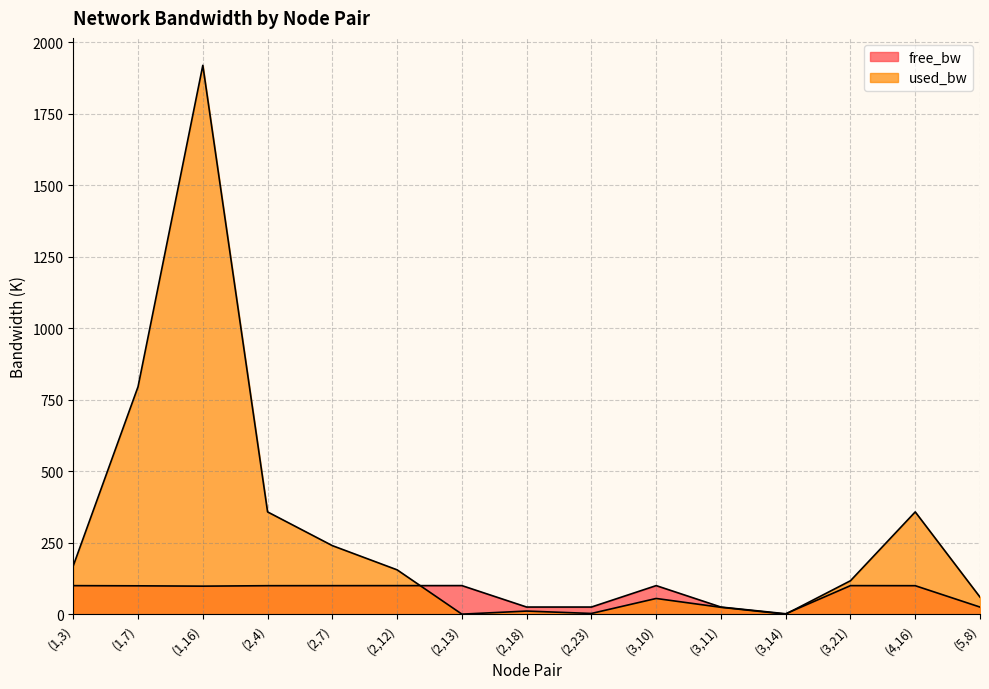

What is the value of the free_bw point at the 12th from the left?

1.5